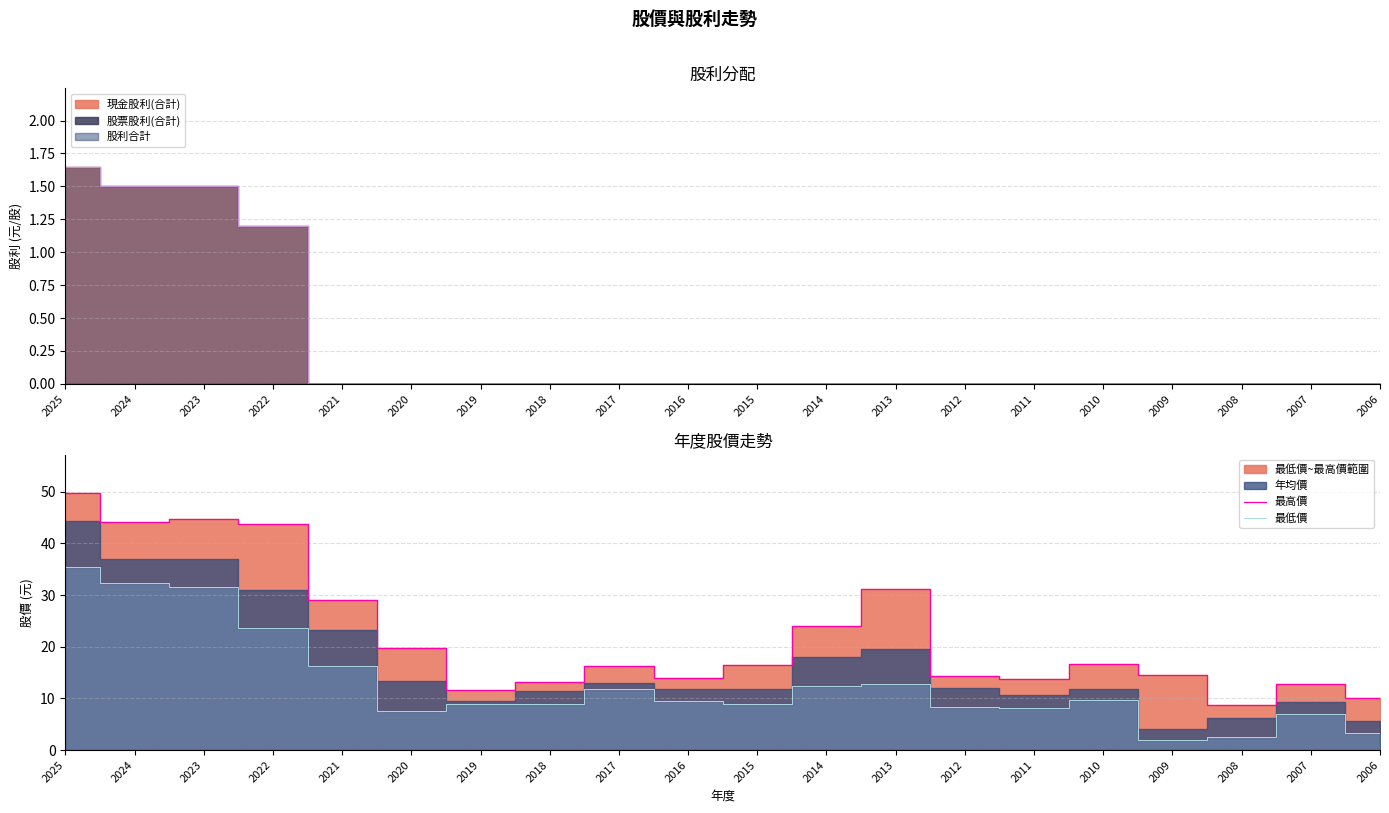

What is the total value across all series at 2014?

36.4